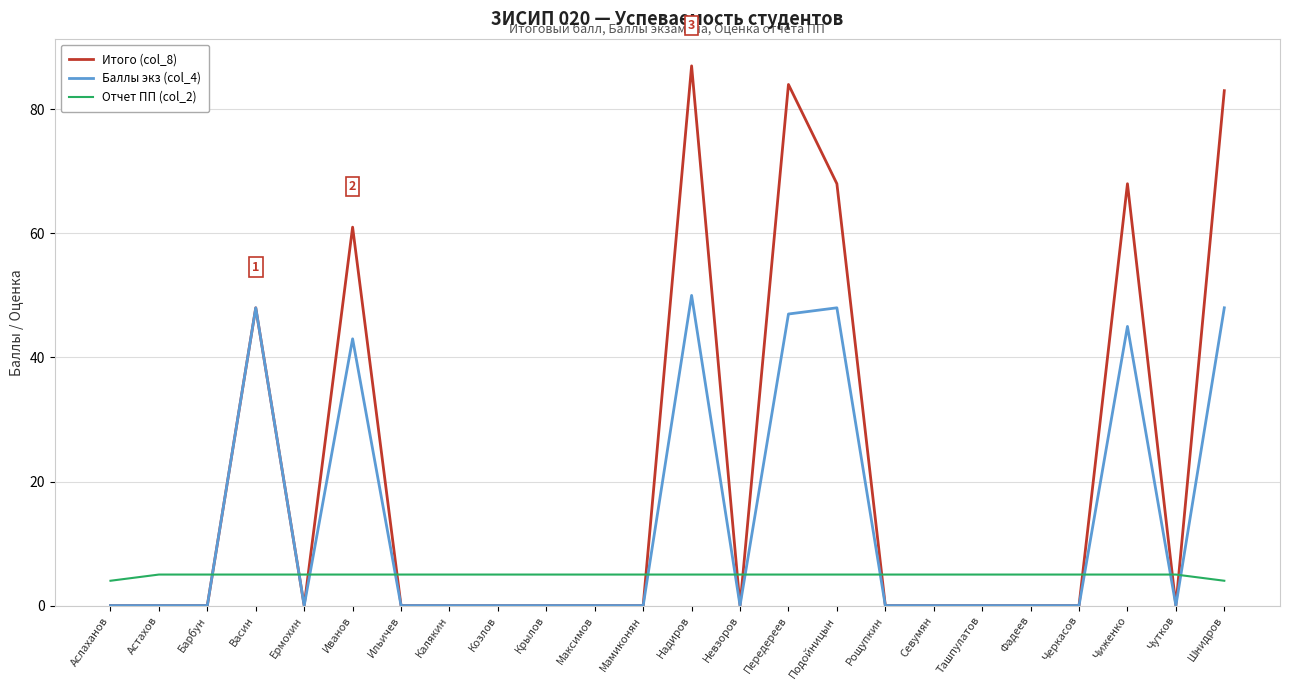

Between Козлов and Подойницын, which series saw the biggest shift?

Итого (col_8)